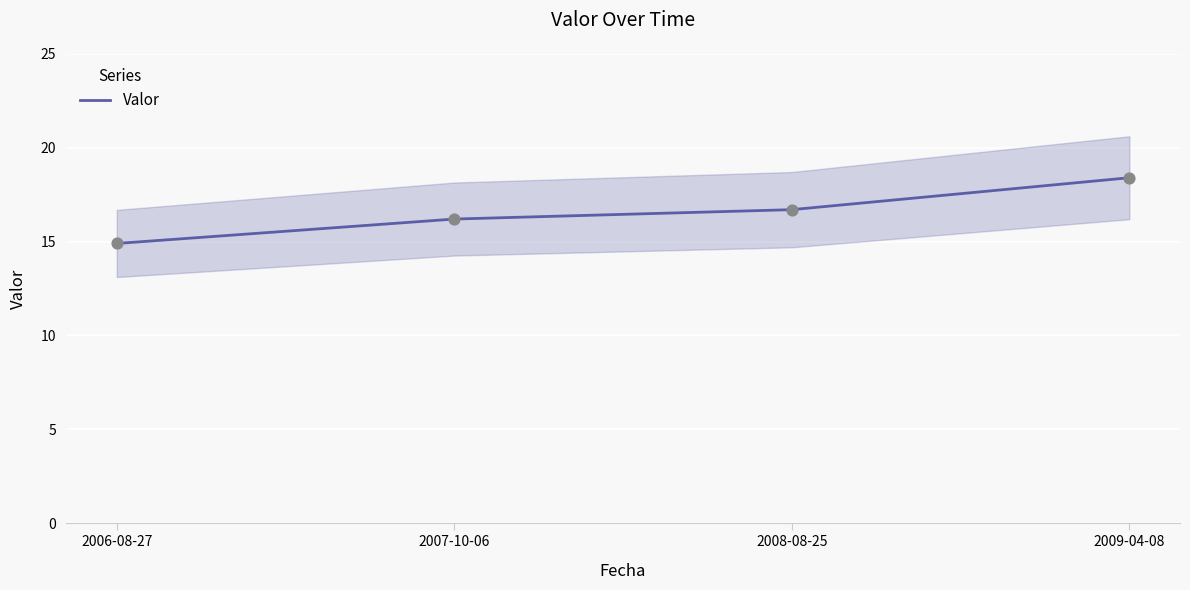

Between 2007-10-06 and 2009-04-08, which is larger?

2009-04-08